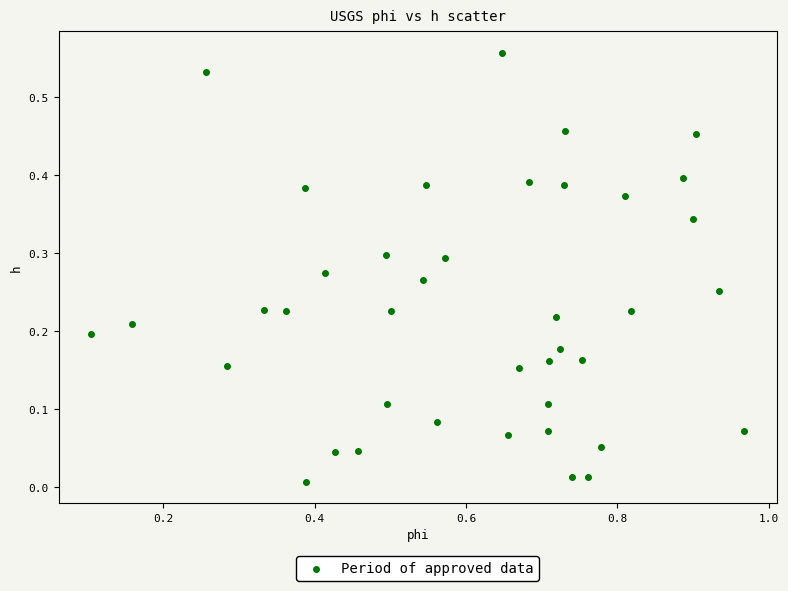

What is the range of X values (max minus min)?

0.9